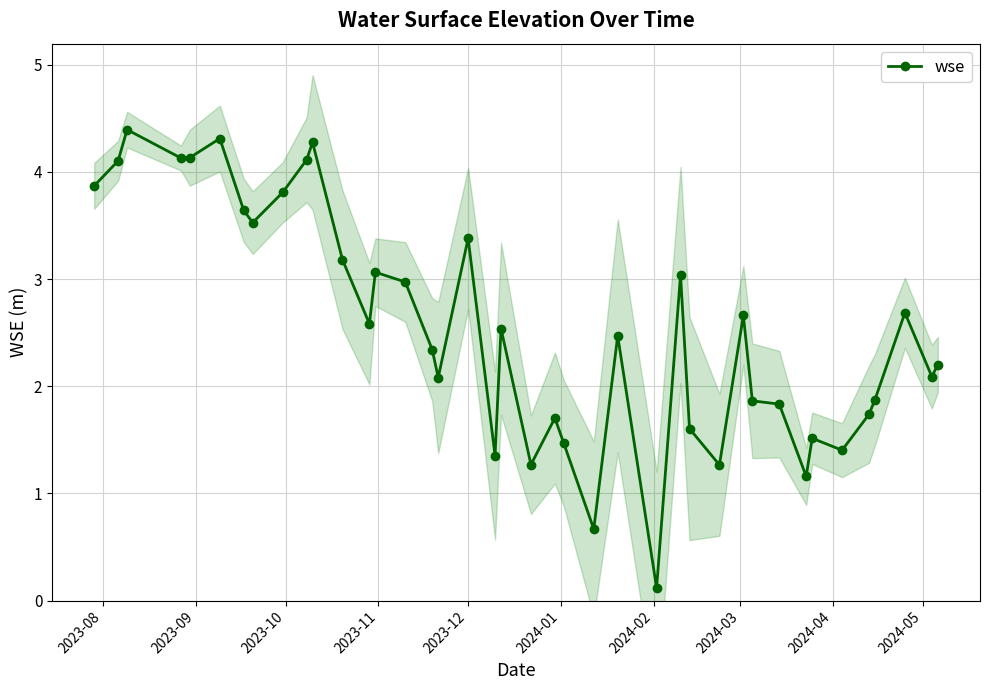

True or false: wse has more than 2 interior local peaks.

True